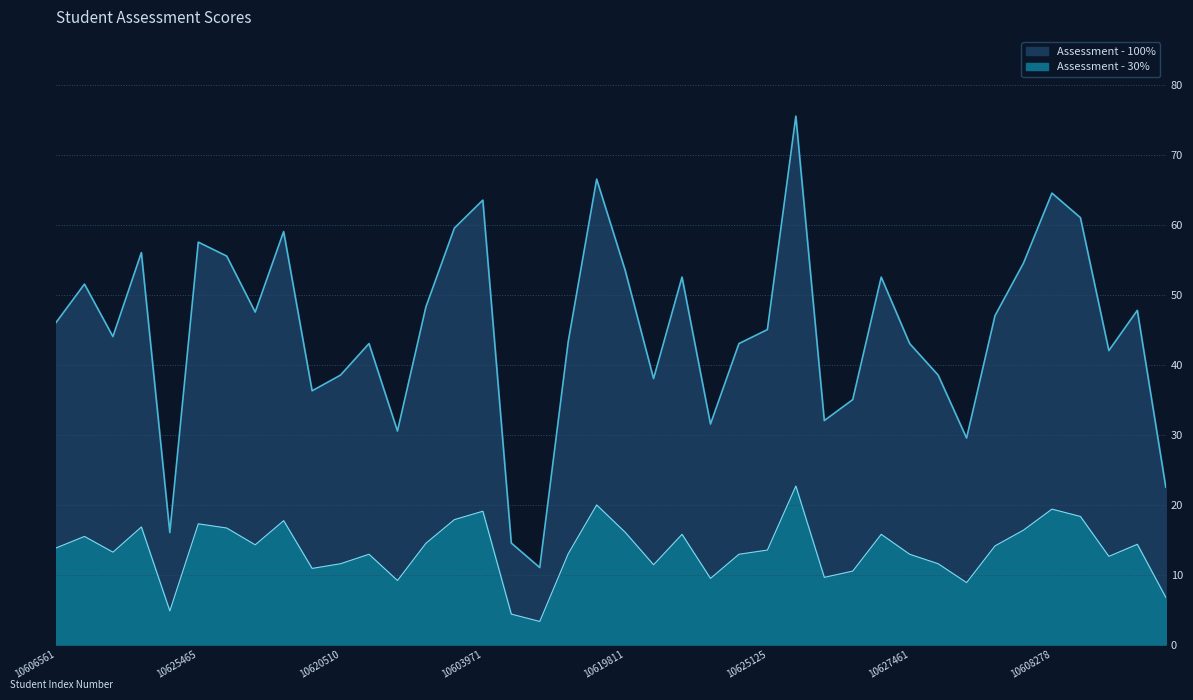

How many data points does each series have?

40